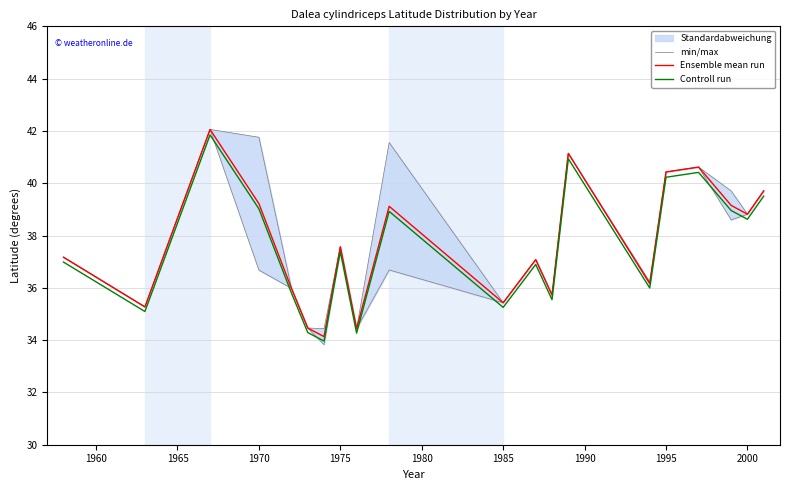

Is it true that Controll run equals 57.9 at 1985?

False